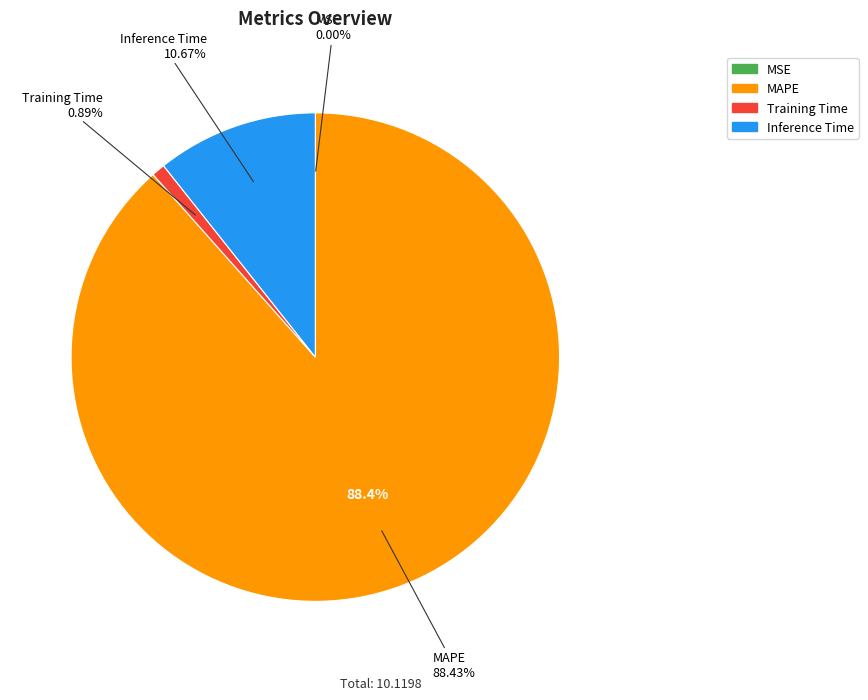

What is the largest slice in the pie chart?

MAPE